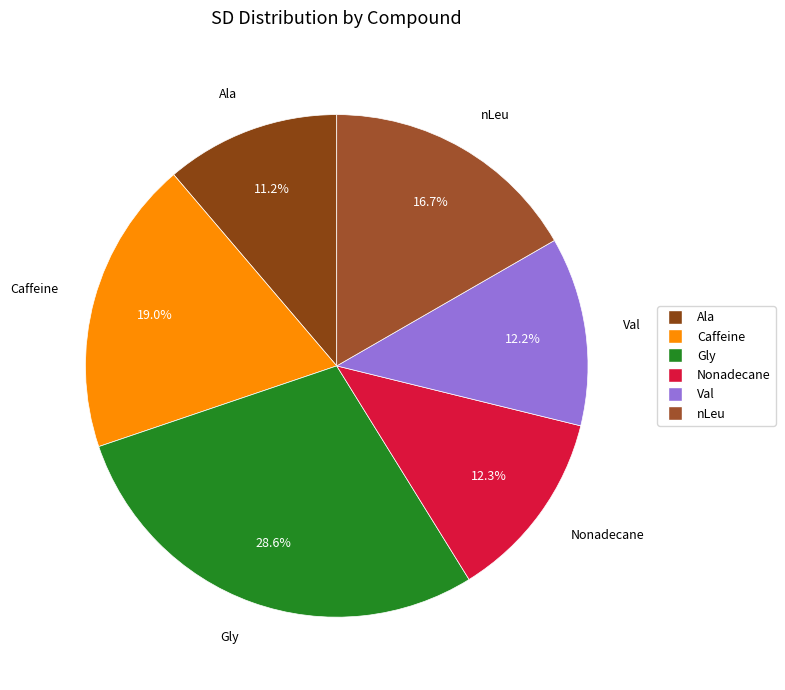

What is the smallest slice in the pie chart?

Ala